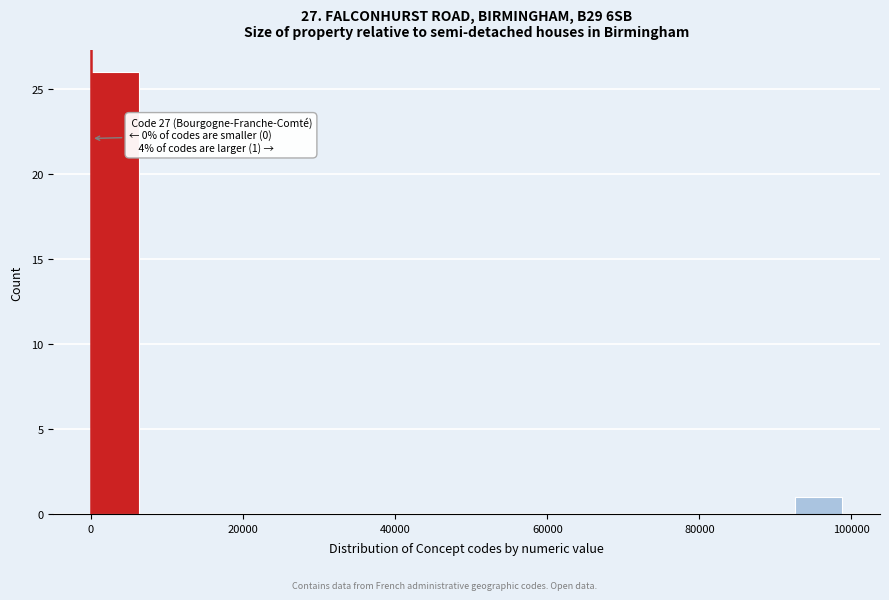

Read against the x-axis, roughly where is the centre of the tallest bar?

4000